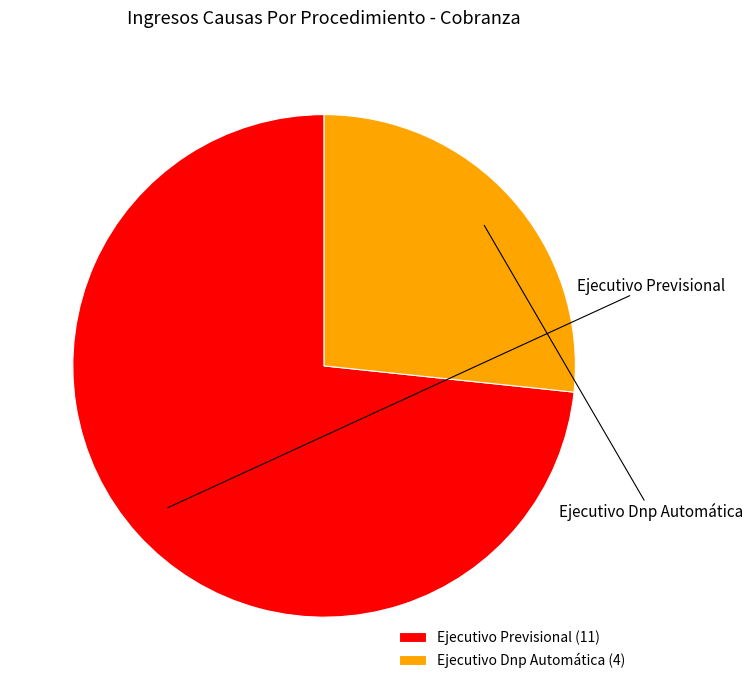

How many slices are in this pie chart?

2